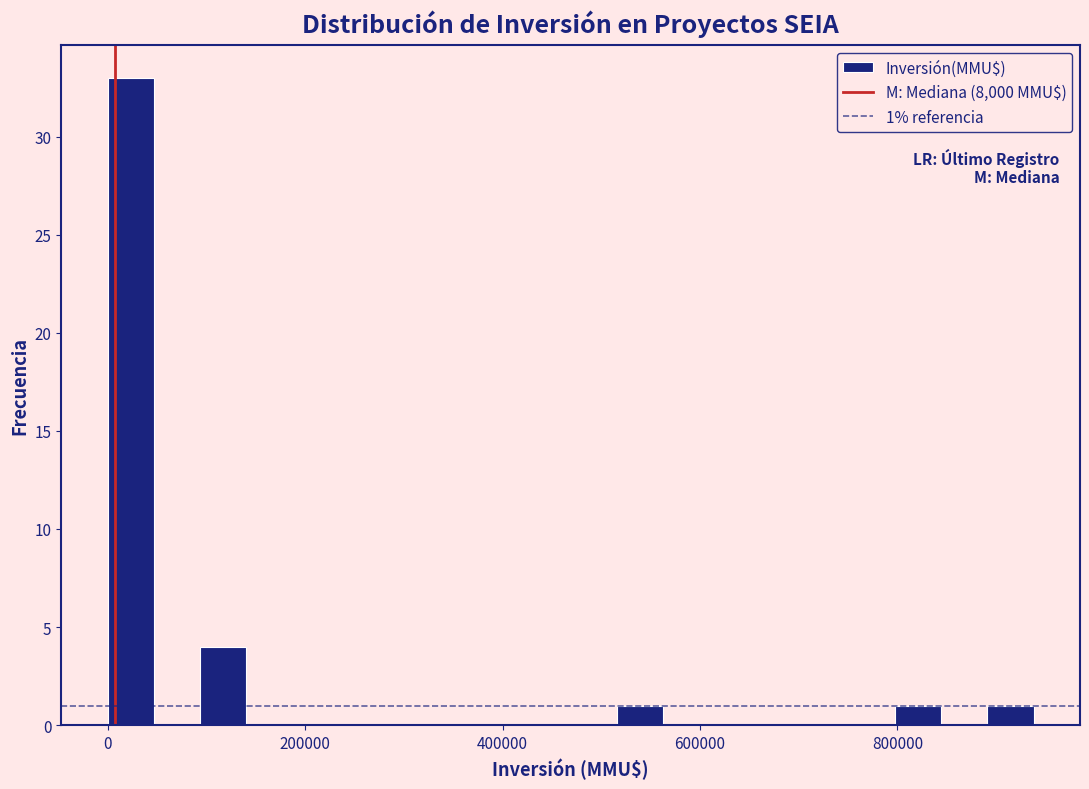

Around what value on the x-axis is the tallest bar? Give the approximate position of its centre, as read against the axis.

20000